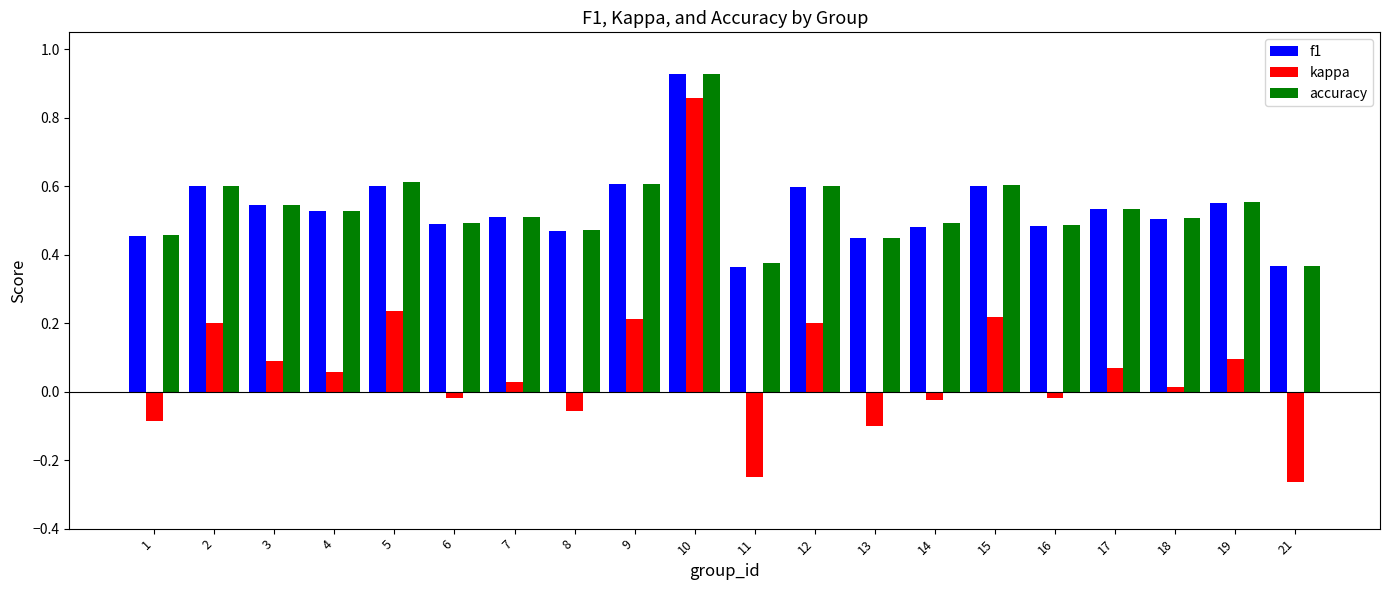

What is the sum of all kappa values?

1.5